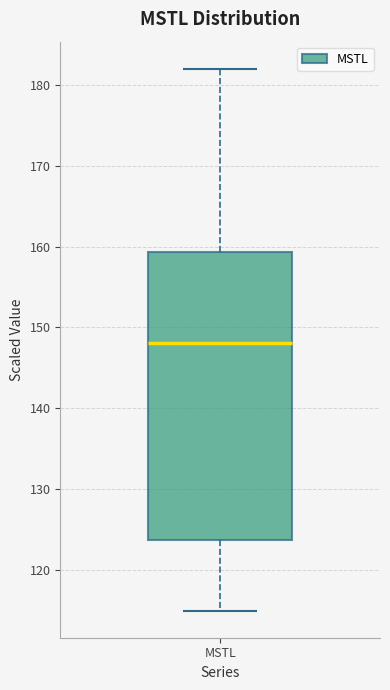

Where does the median line of the box for MSTL sit on the y-axis? The values are not printed on the chart, so give them approximately, as read against the axis.

148